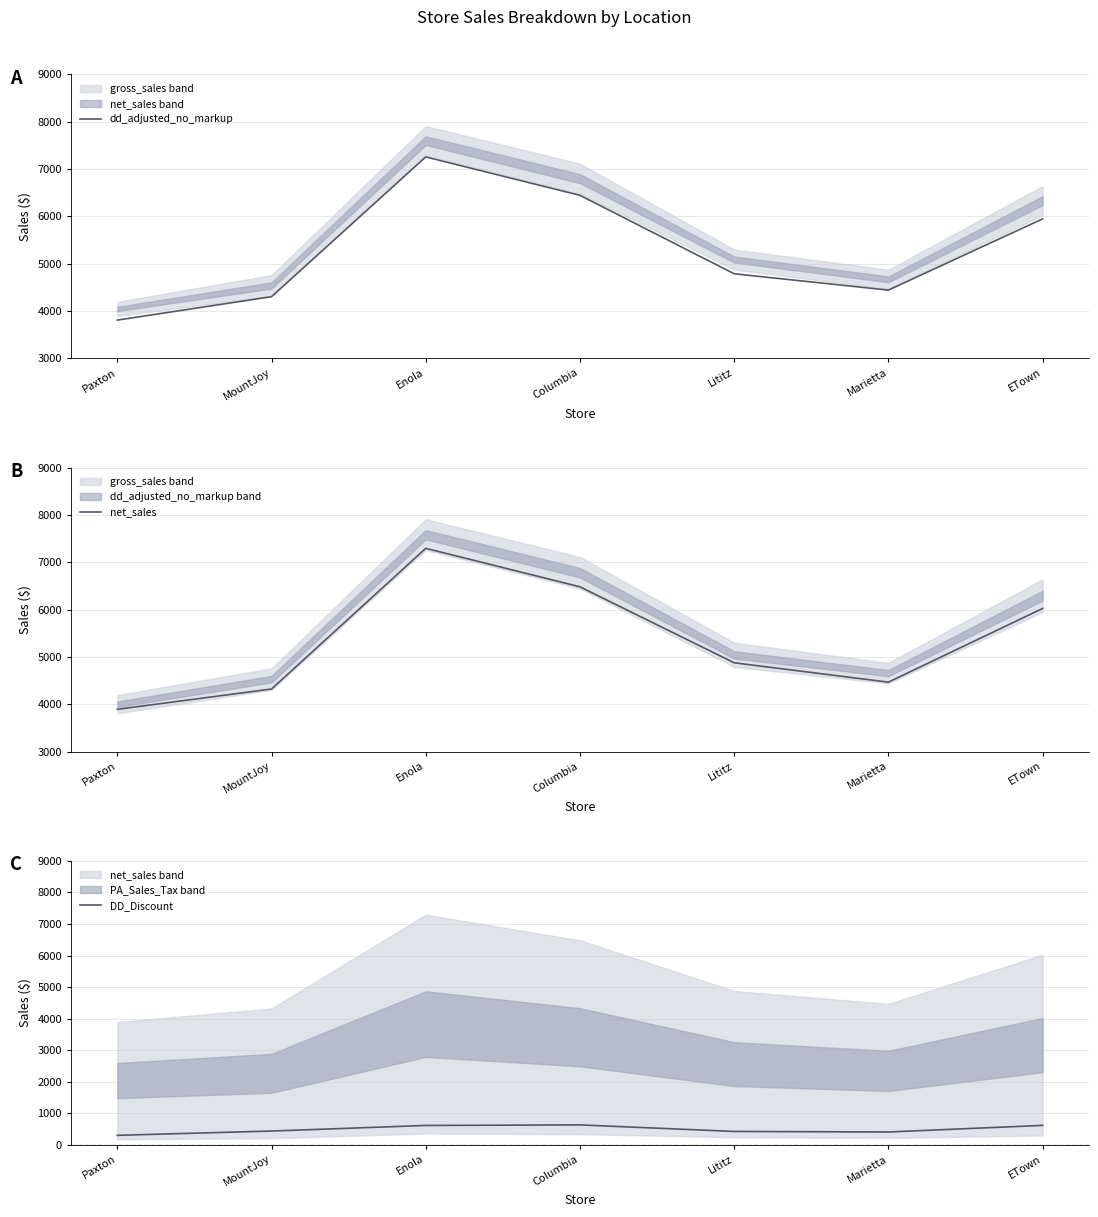

True or false: dd_adjusted_no_markup and net_sales intersect in this chart.

False